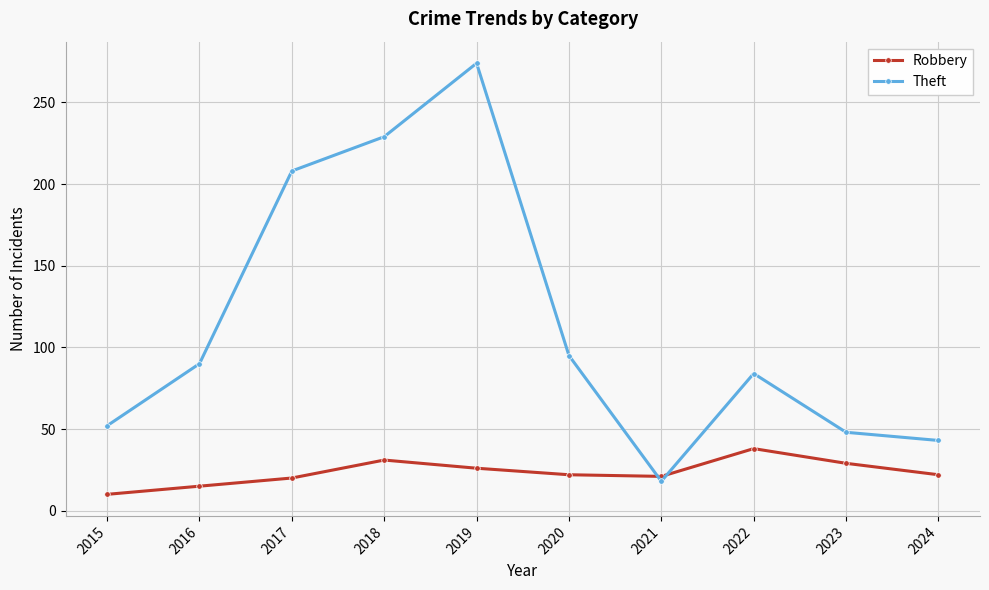

The value of Robbery at 2019 is 26. True or false?

True